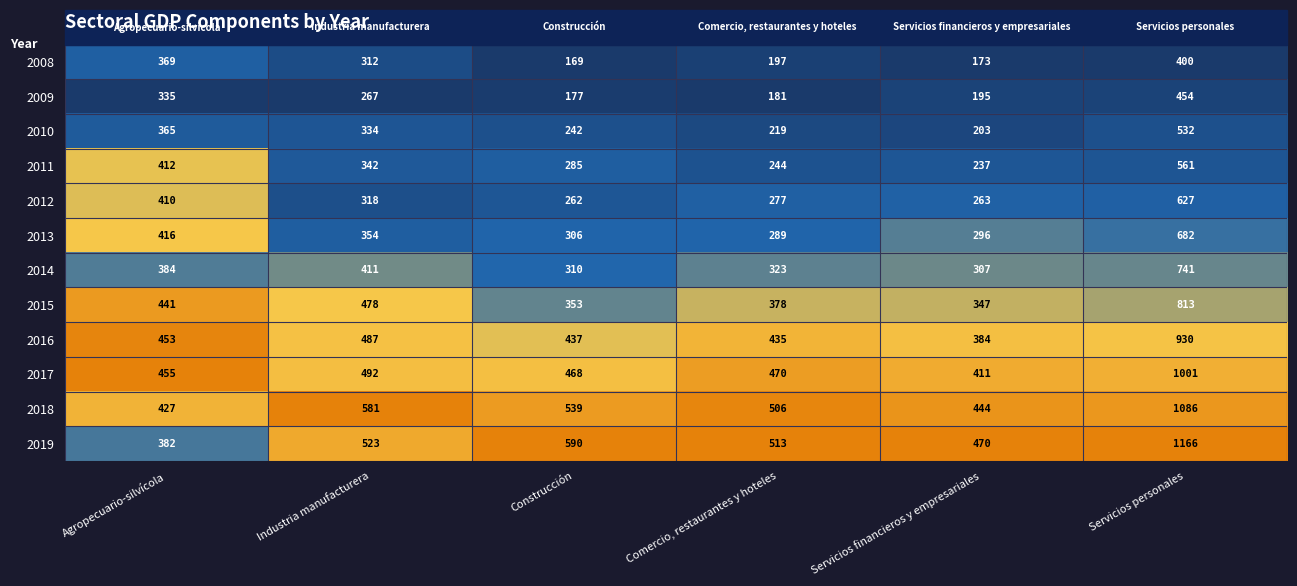

What is the average value of the 2014 series?

413